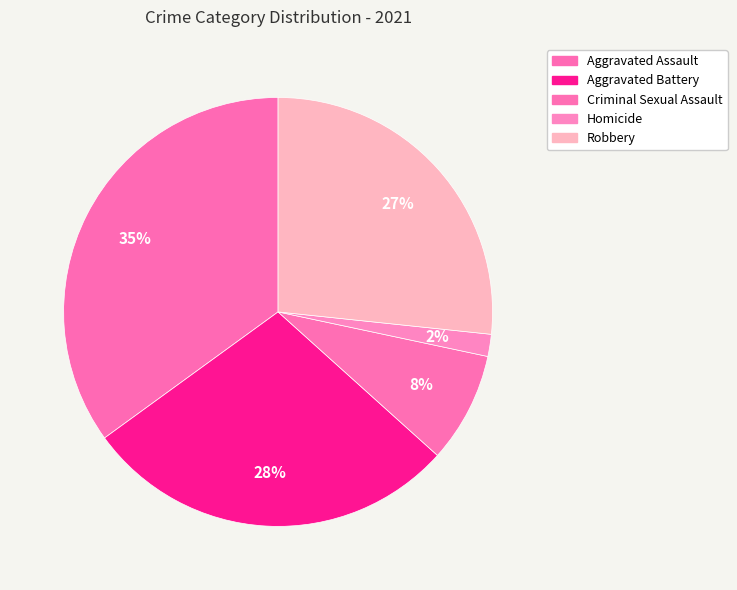

What percentage is the Homicide slice, to the nearest percent?

2%